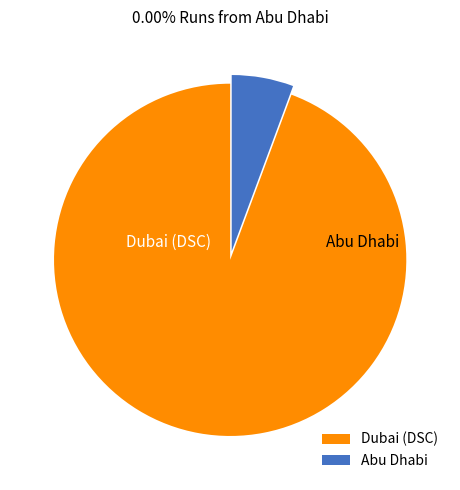

Do Abu Dhabi and Dubai (DSC) together represent more than half of the pie?

Yes